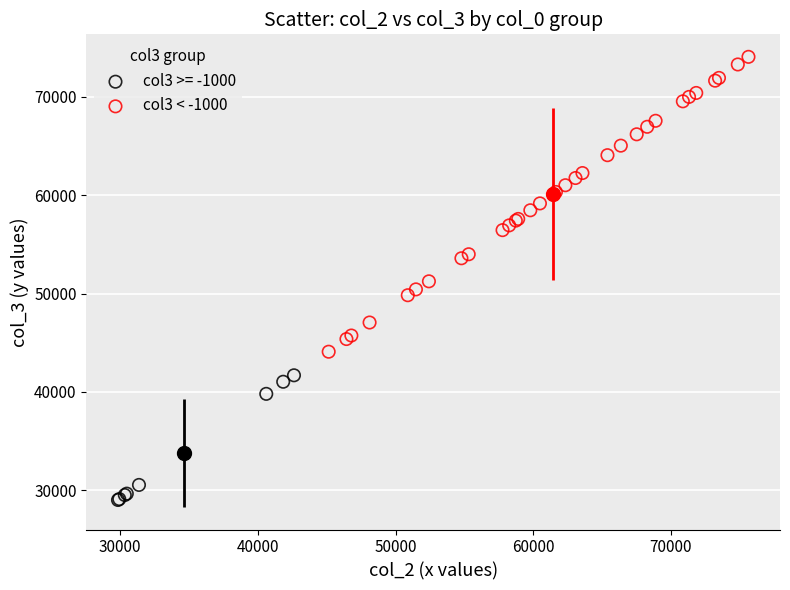

Which series contains the lowest Y value?

col3 >= -1000